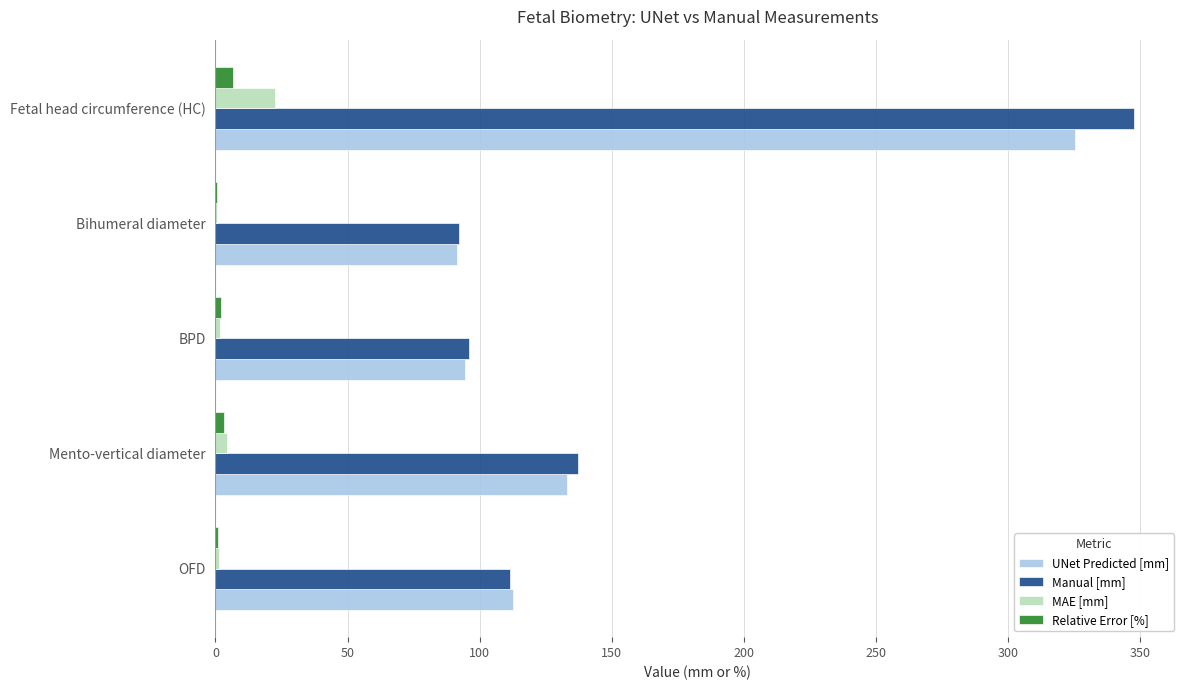

What is the sum of all Relative Error [%] values?

13.2